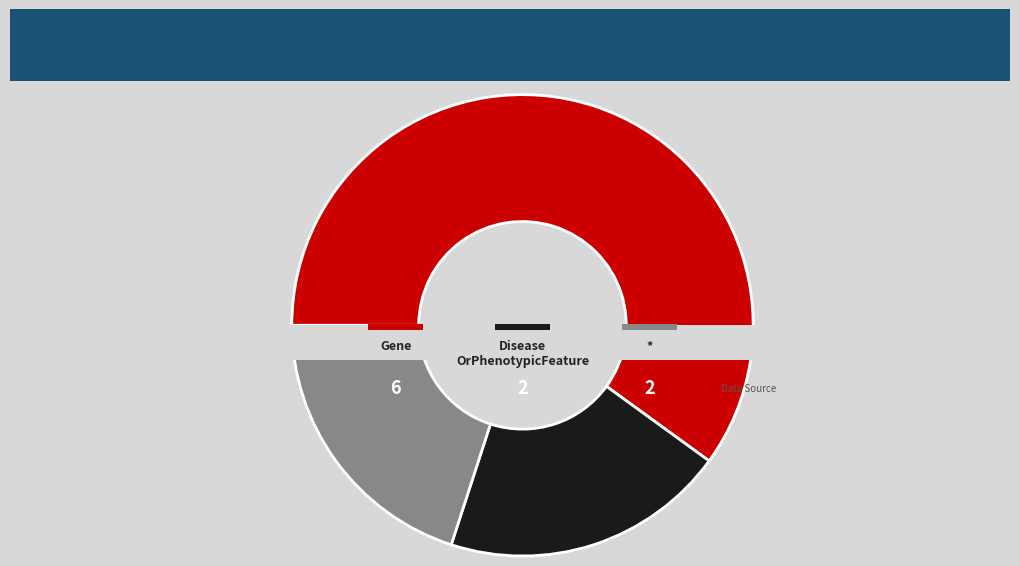

True or false: Gene accounts for 56% of the total.

False